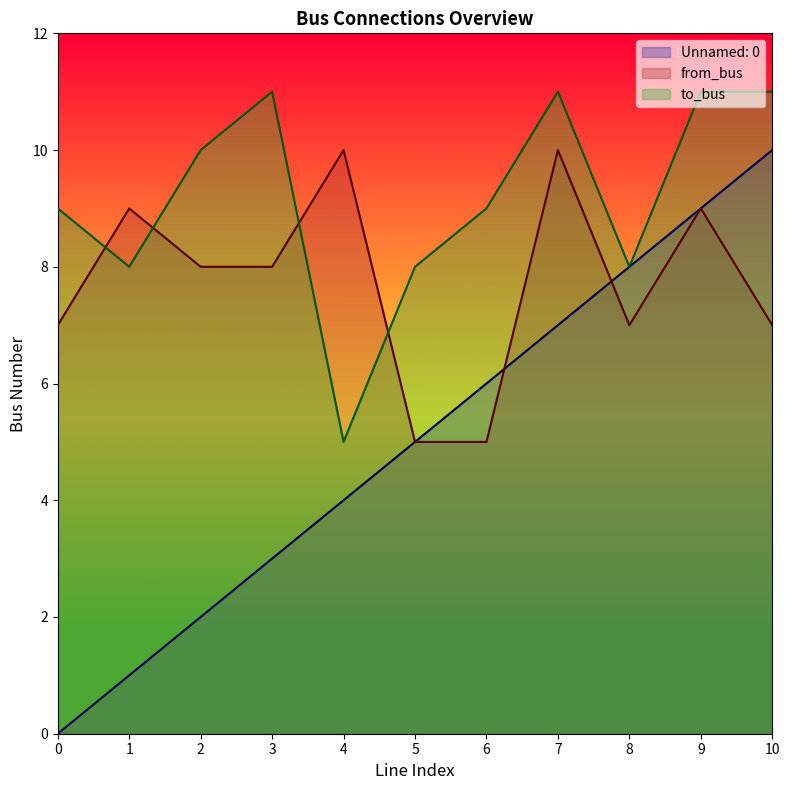

True or false: Unnamed: 0 and to_bus cross at least once.

False